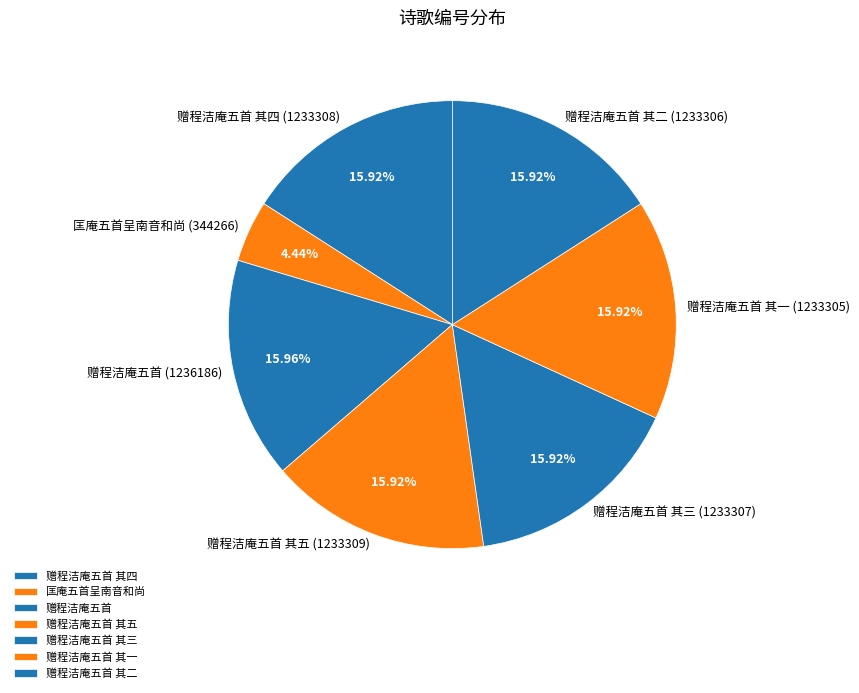

Combined, what portion of the pie is 赠程洁庵五首 其一 and 赠程洁庵五首 其四?

31.8%